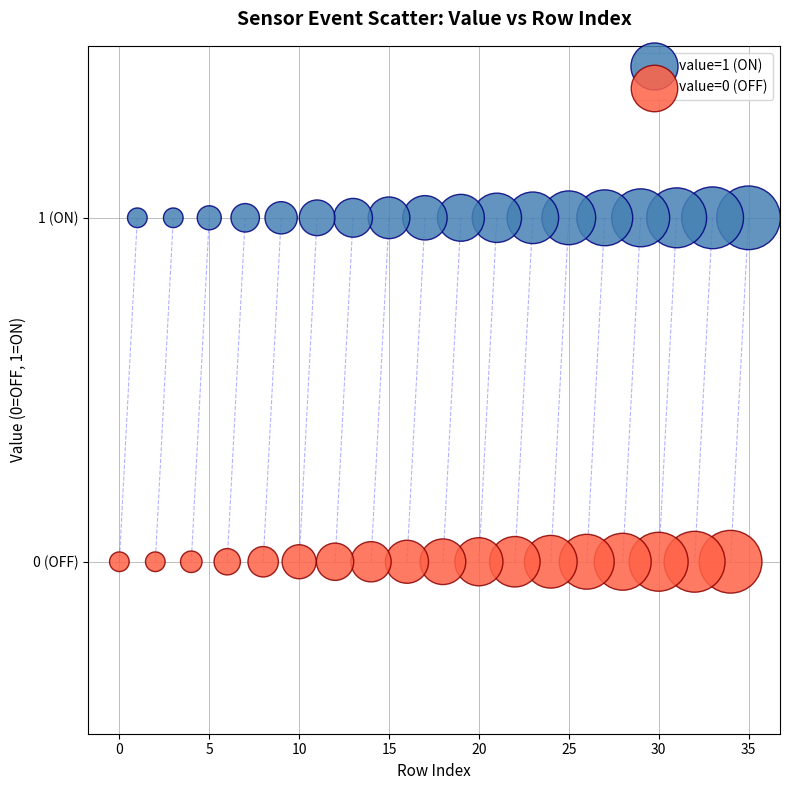

What are all the series names shown in the legend?

value=1 (ON), value=0 (OFF)